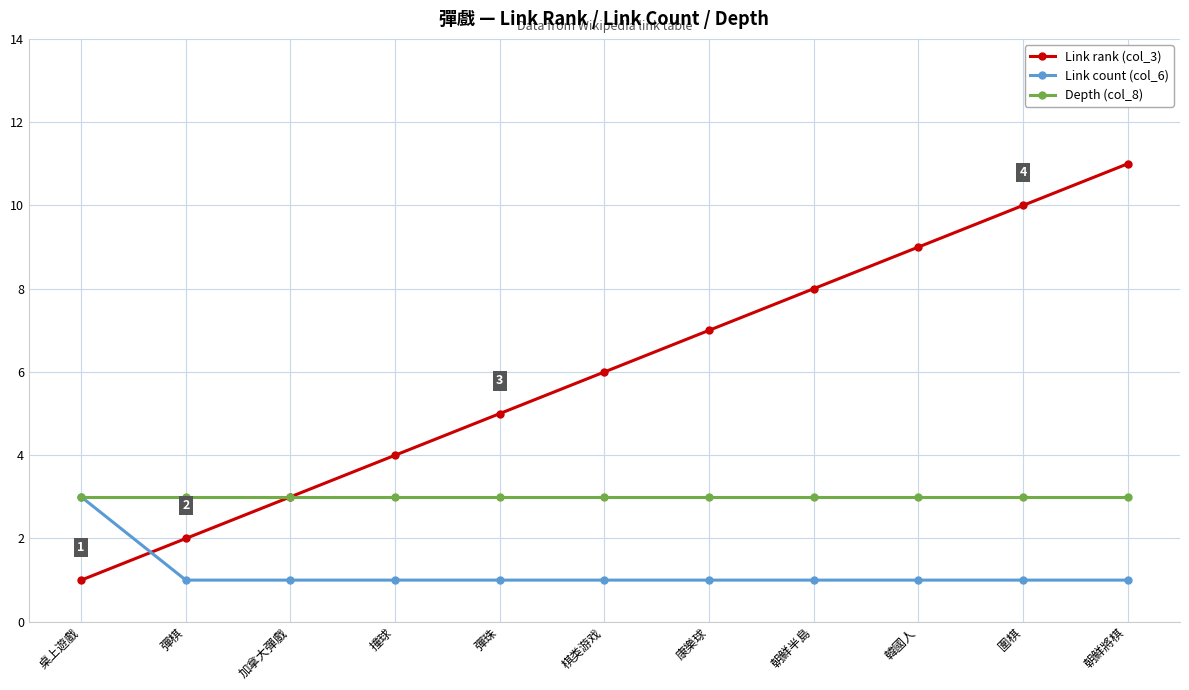

Which series changed the most between 撞球 and 棋类游戏?

Link rank (col_3)